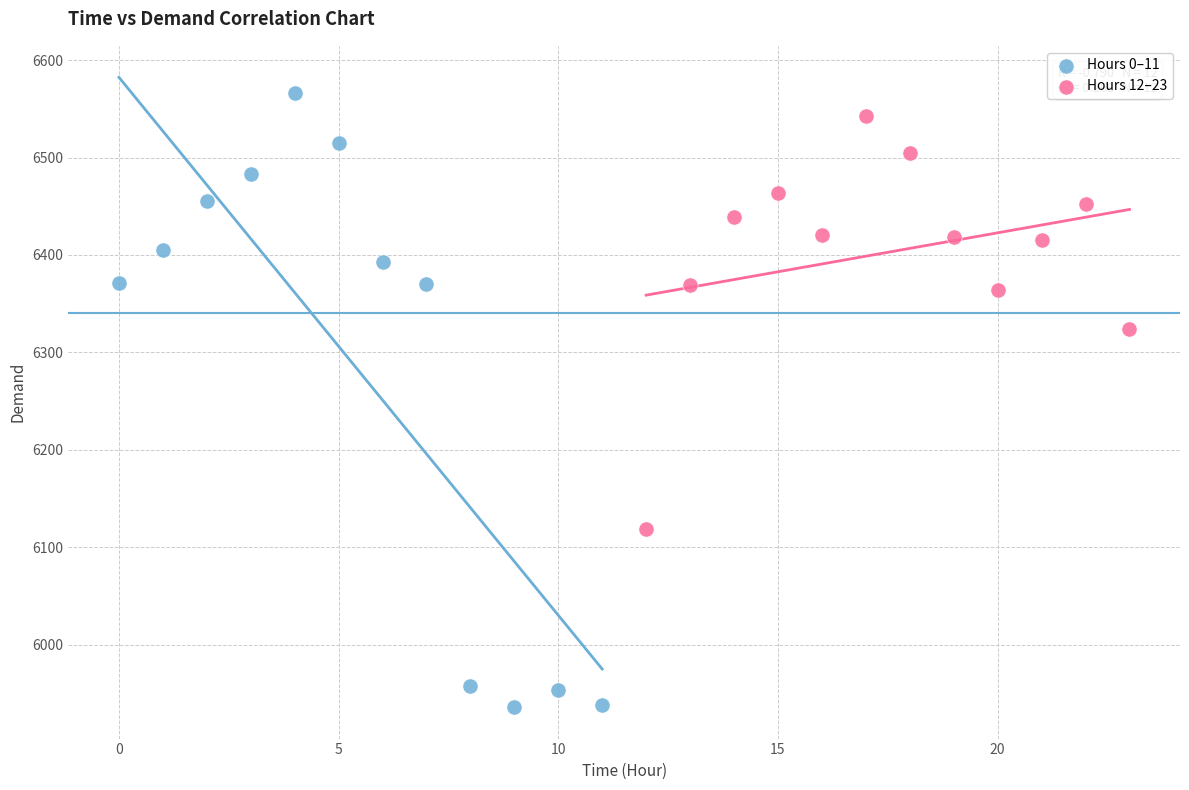

Which series contains the lowest Y value?

Hours 0–11